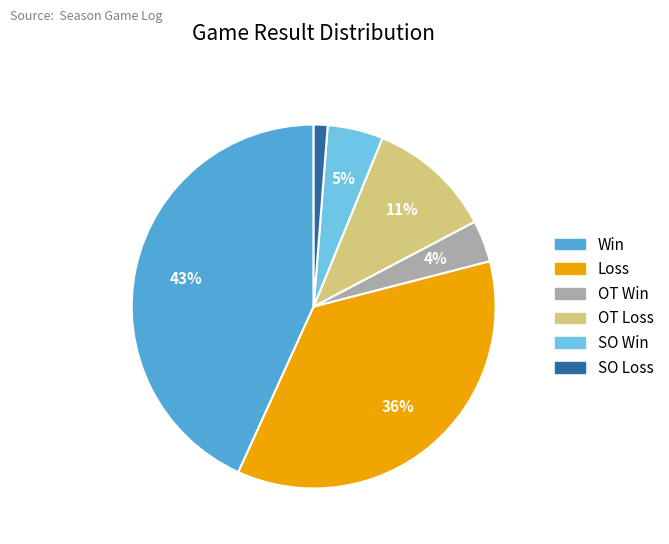

Which category has the biggest portion of the pie?

Win